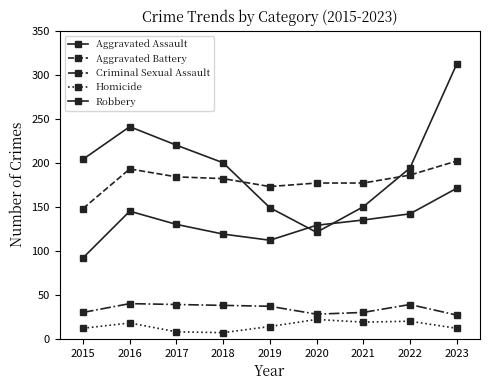

The Aggravated Assault series shows 92 at 2015. True or false?

True